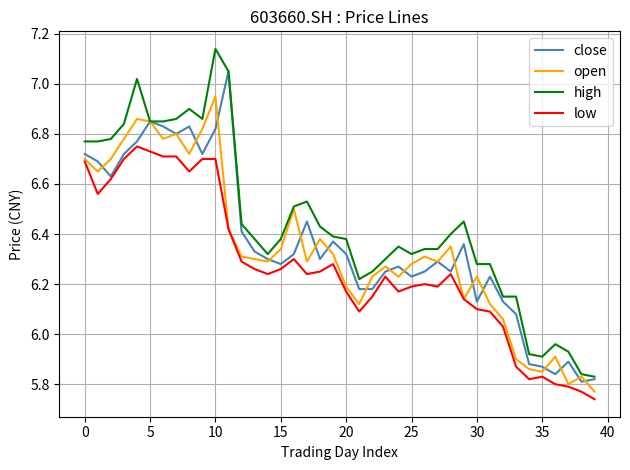

Which series has the largest total across all categories?

high